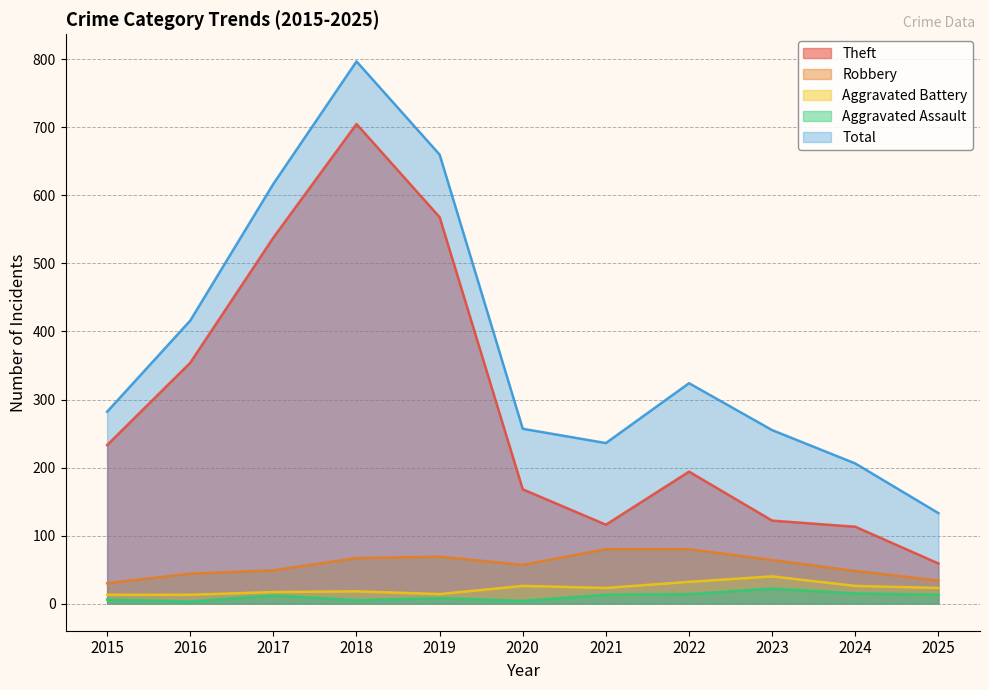

True or false: Total has a value of 581 at 2022.

False